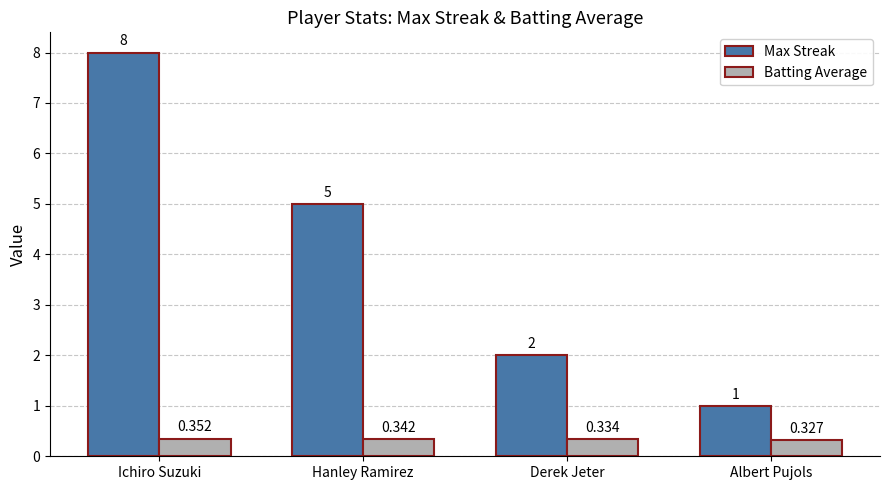

Which series has the largest range (max minus min)?

Max Streak